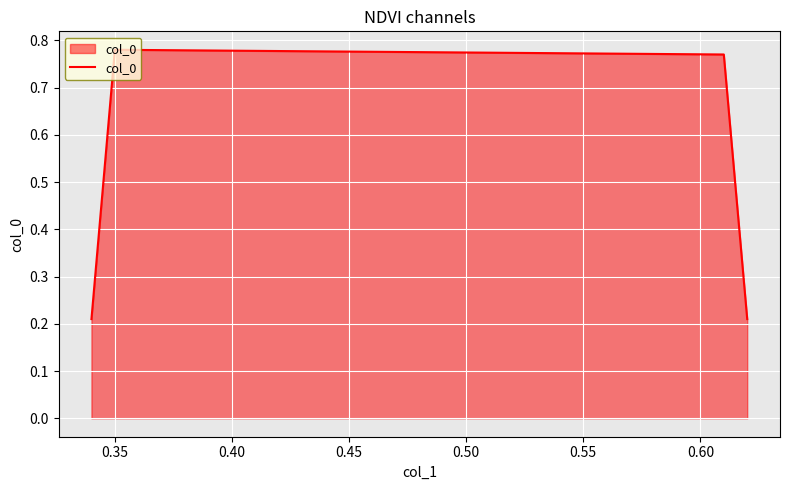

True or false: the data has more than 1 interior local peaks.

False